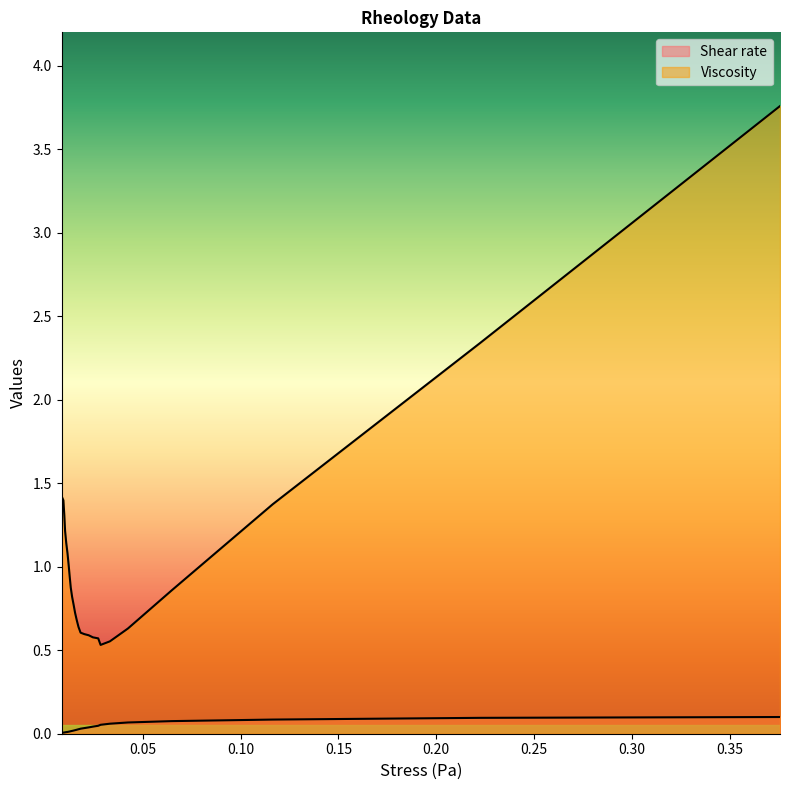

Does the chart display data point markers on the line(s)?

No